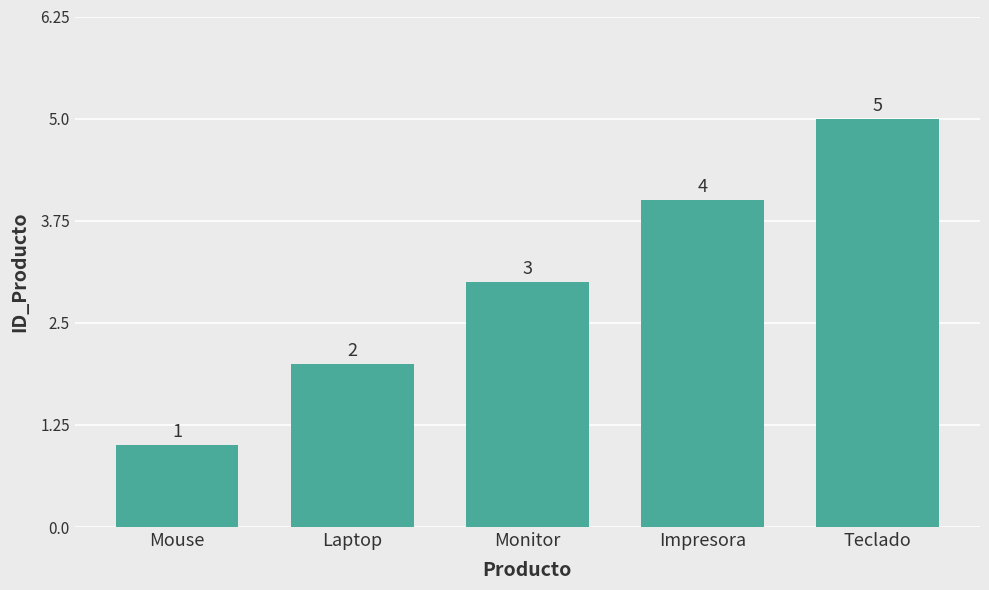

How many values are below 3?

2